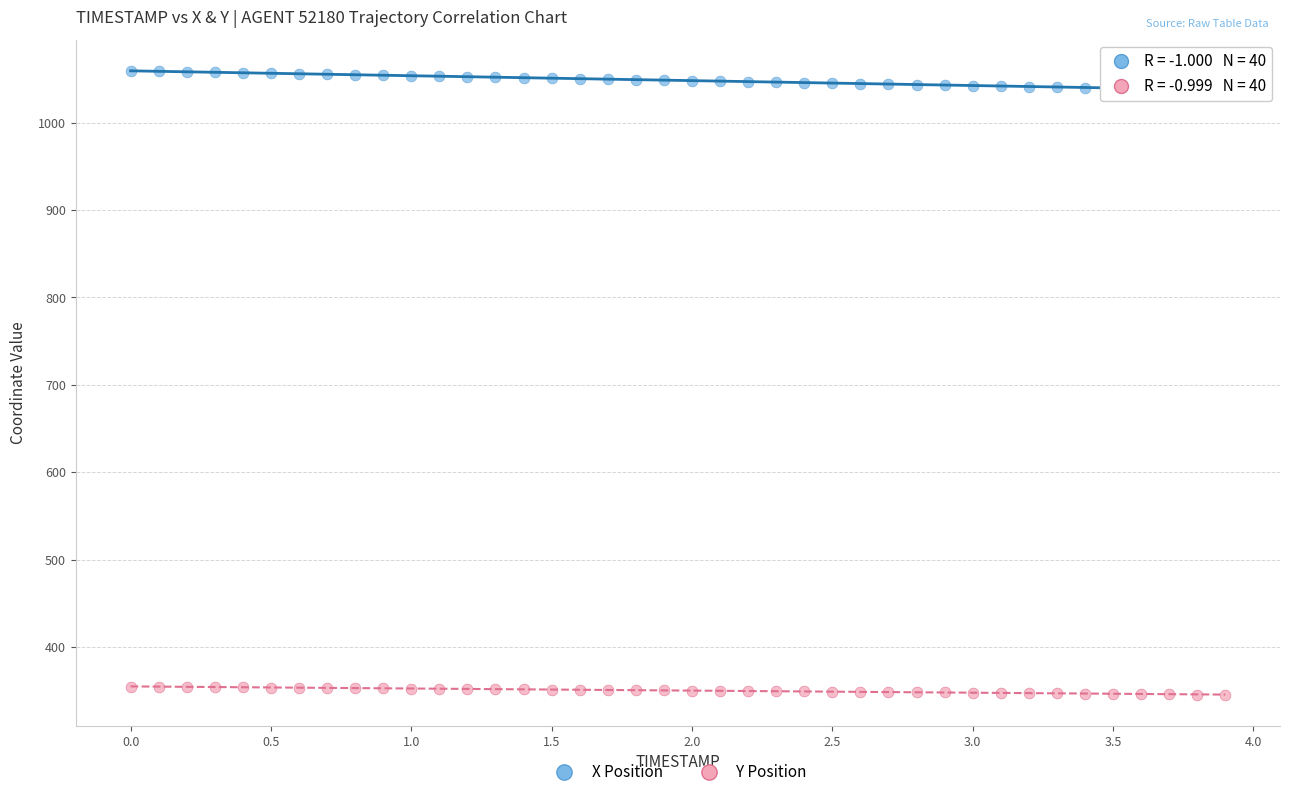

Across all data points, what is the range of X values (max minus min)?

3.9